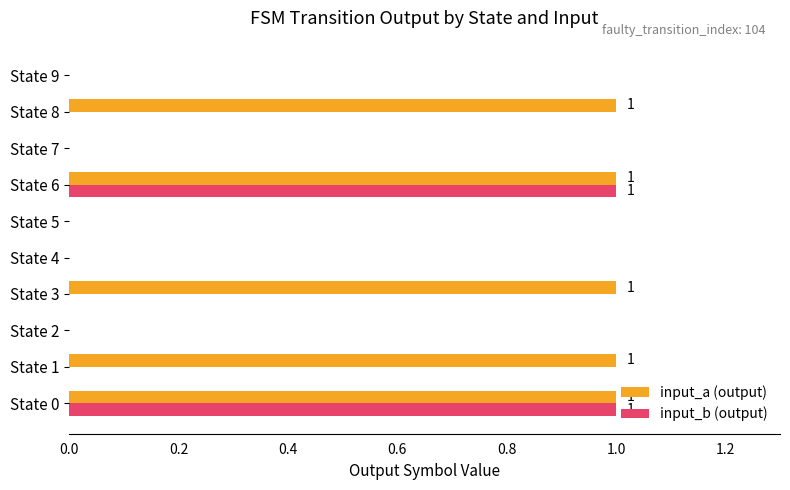

What are all the series names shown in the legend?

input_a (output), input_b (output)